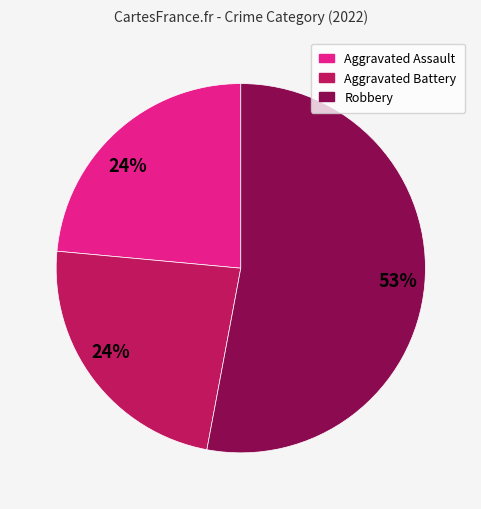

To the nearest percent, what is the average slice percentage?

33%